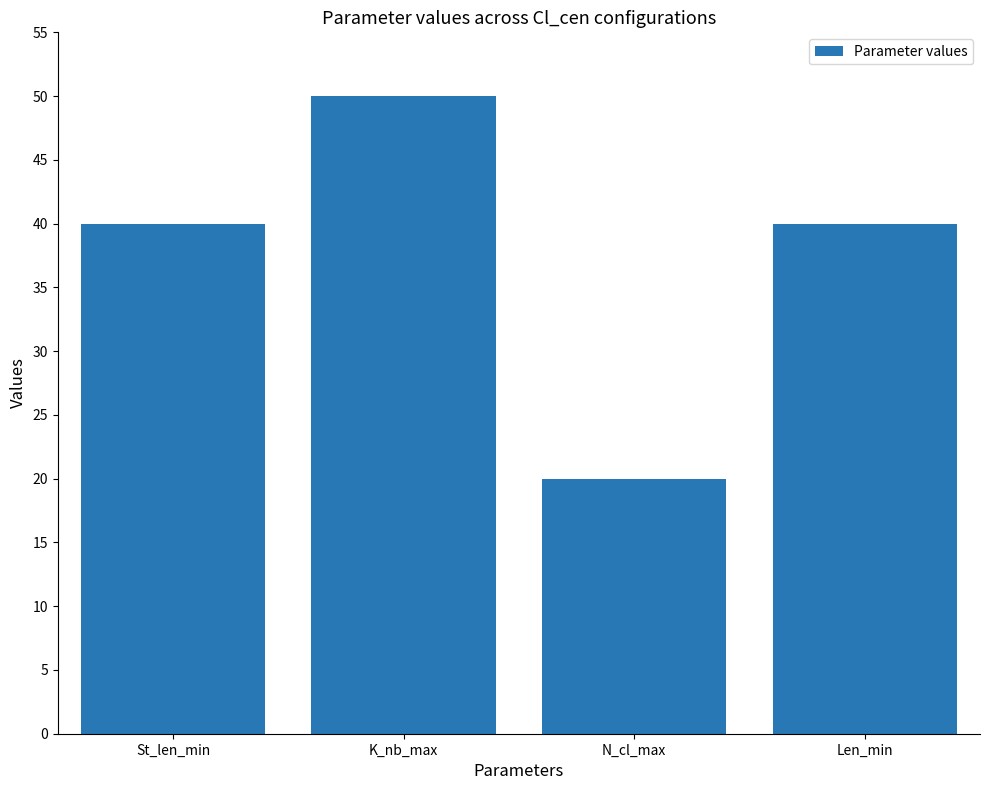

What is the change in value from K_nb_max to Len_min?

-10